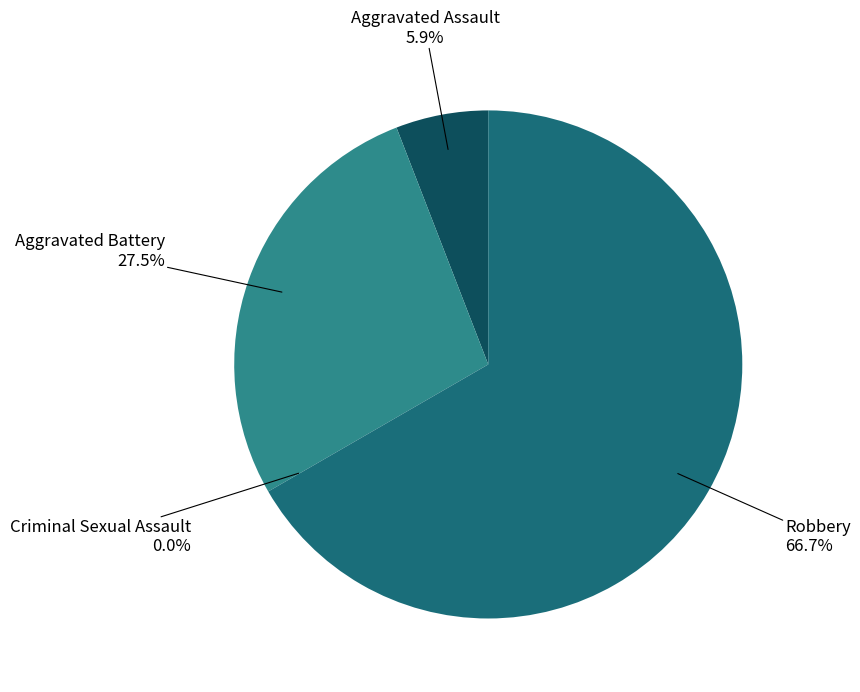

True or false: Robbery accounts for 67% of the total.

True